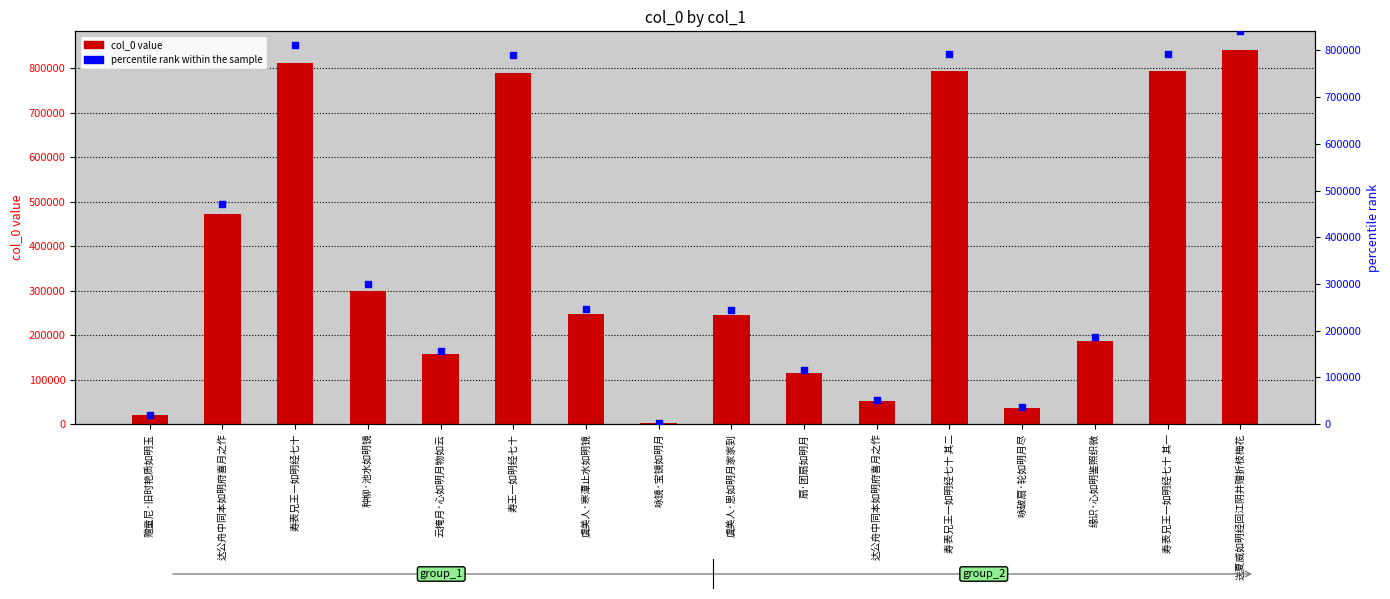

Is the value of col_0 at 云掩月·心如明月物如云 greater than the value of percentile rank within the sample at 云掩月·心如明月物如云?

No